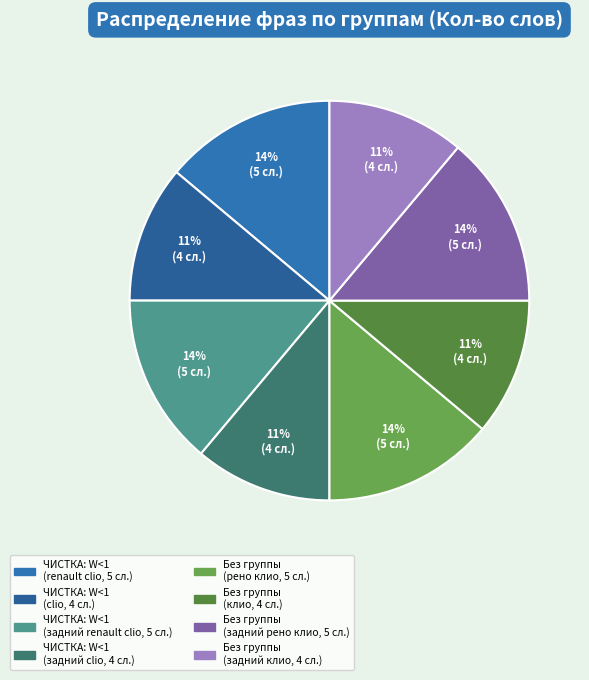

Is there any slice that represents more than half of the pie?

No